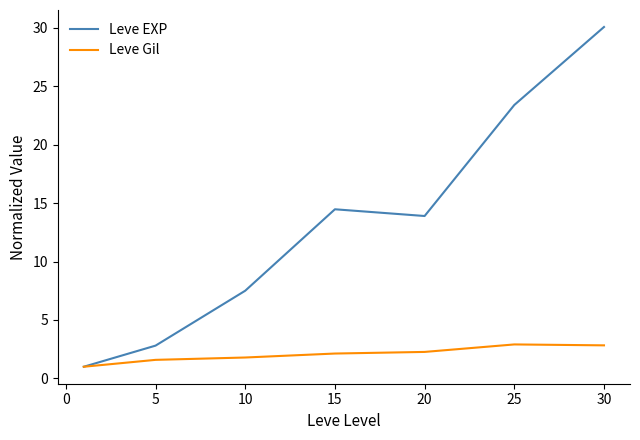

Rank the series by their maximum value, from lowest to highest.

Leve Gil, Leve EXP